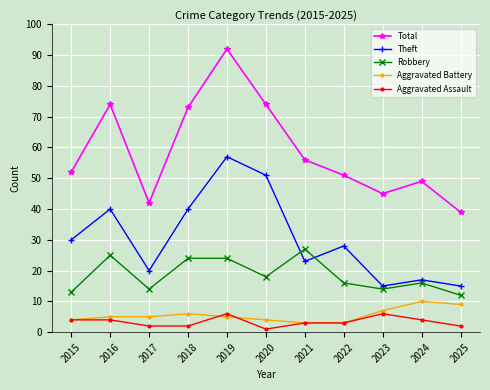

True or false: Robbery has more than 2 points higher than both neighbors.

True